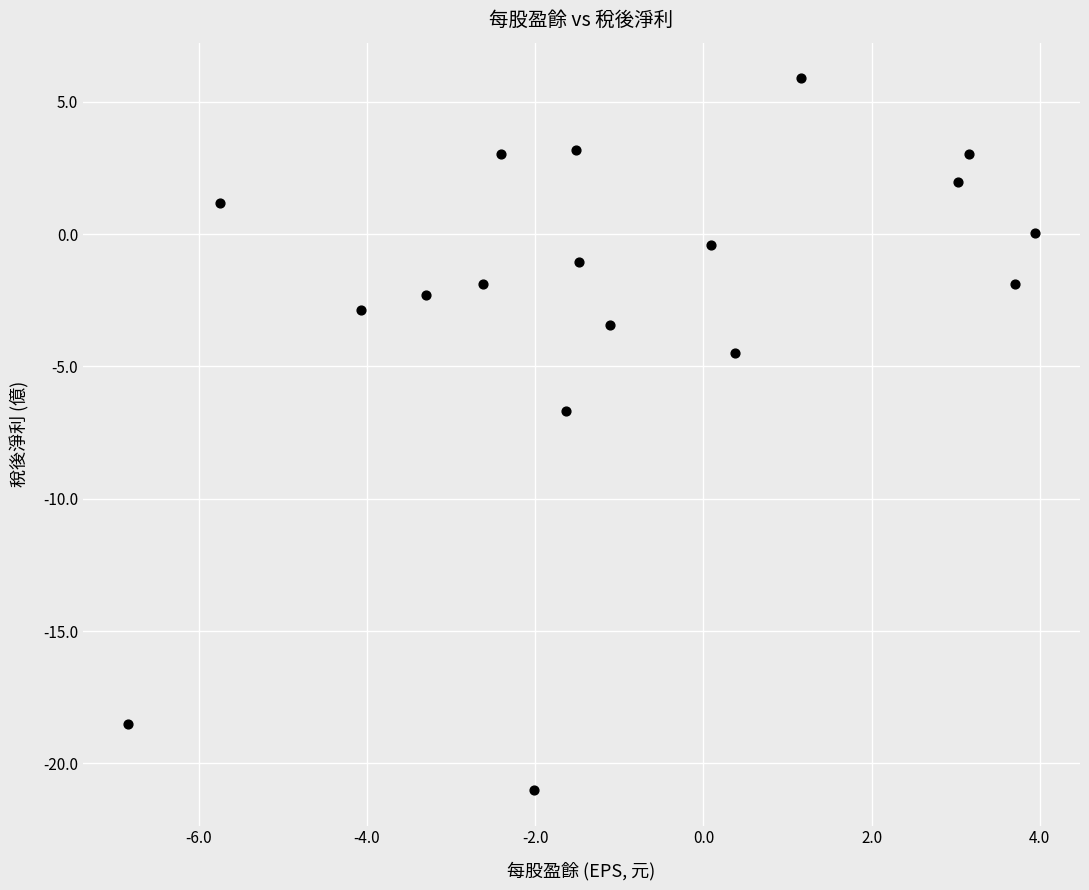

What Y value in the scatter plot is closest to -7?

-6.7